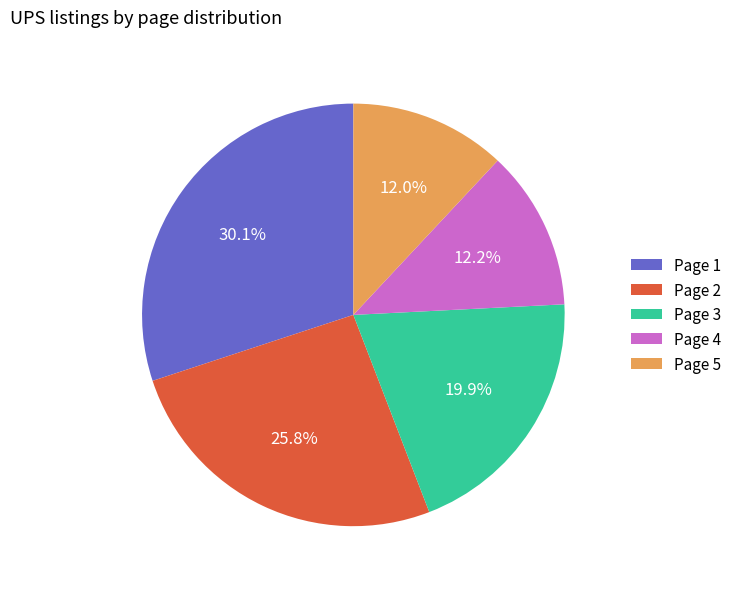

What percentage is NOT represented by Page 2?

74.2%